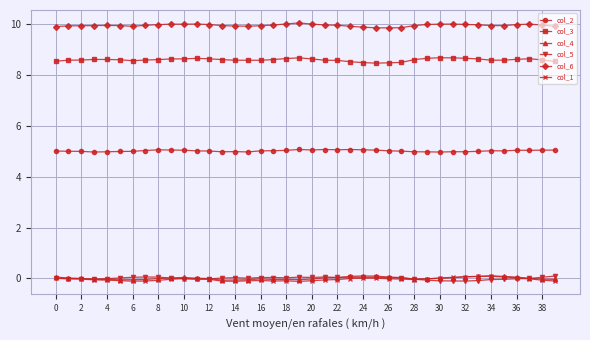

What is the maximum value shown in the chart?

10.0